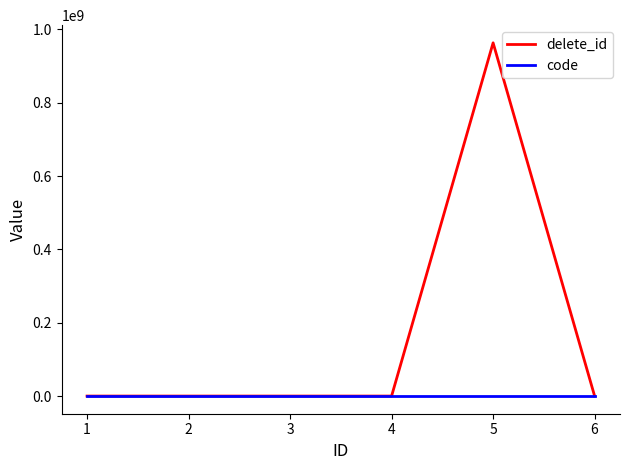

Which series has the widest spread of values?

delete_id